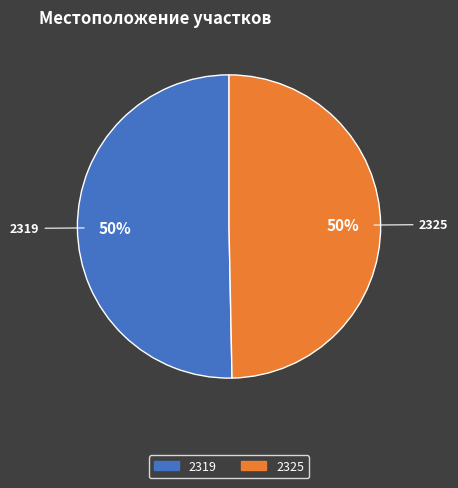

Which category accounts for the majority?

2319